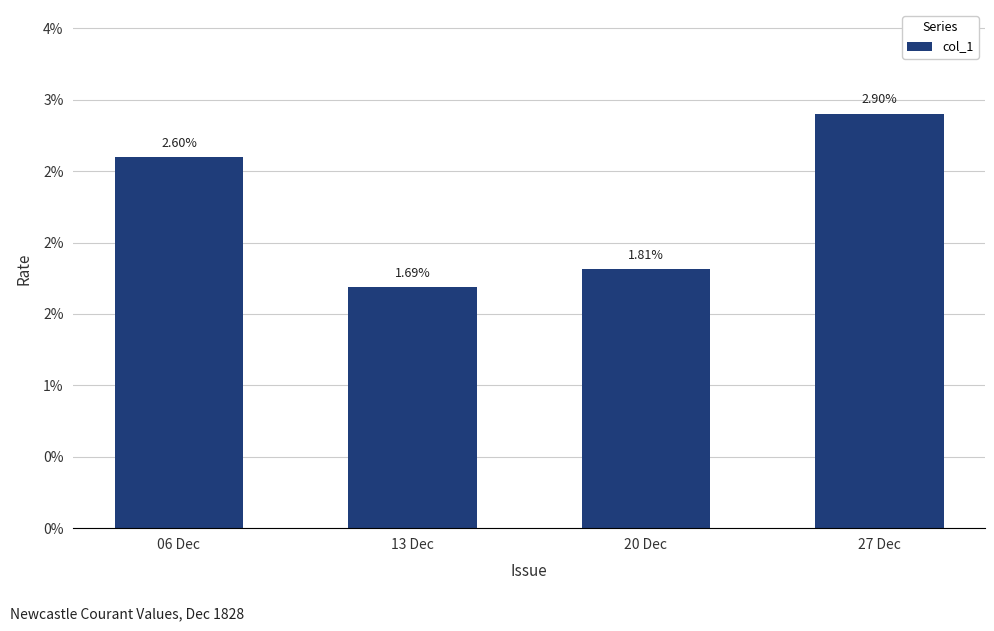

Does the chart contain any negative values?

No